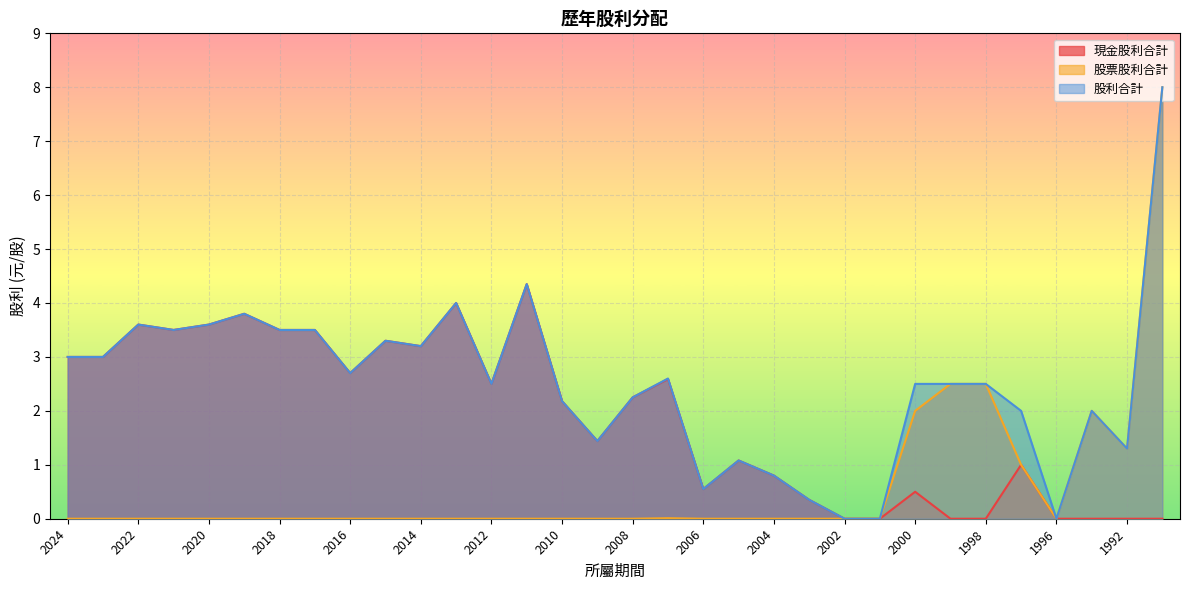

The value of 股票股利合計 at 1997 is 1.0. True or false?

True